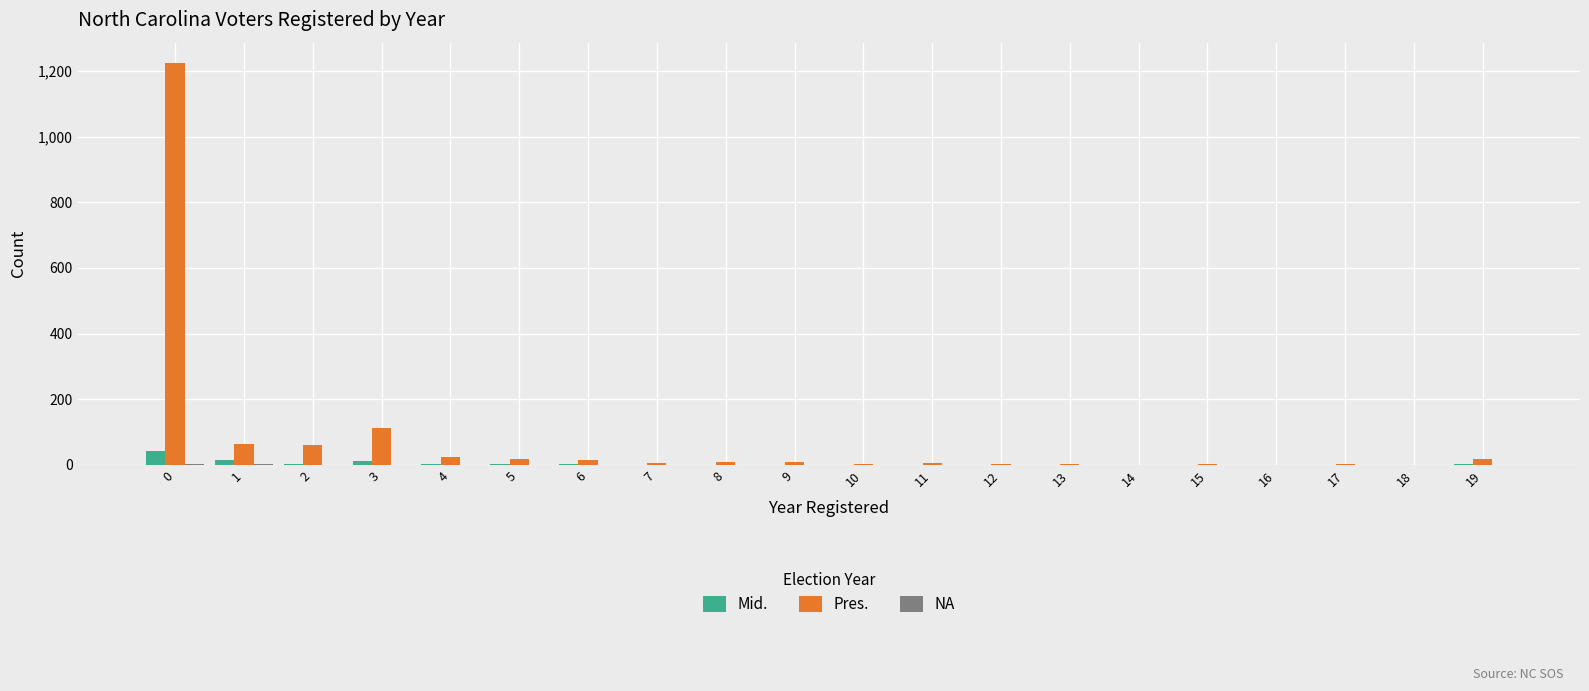

What is the highest value of the Mid. series?

42